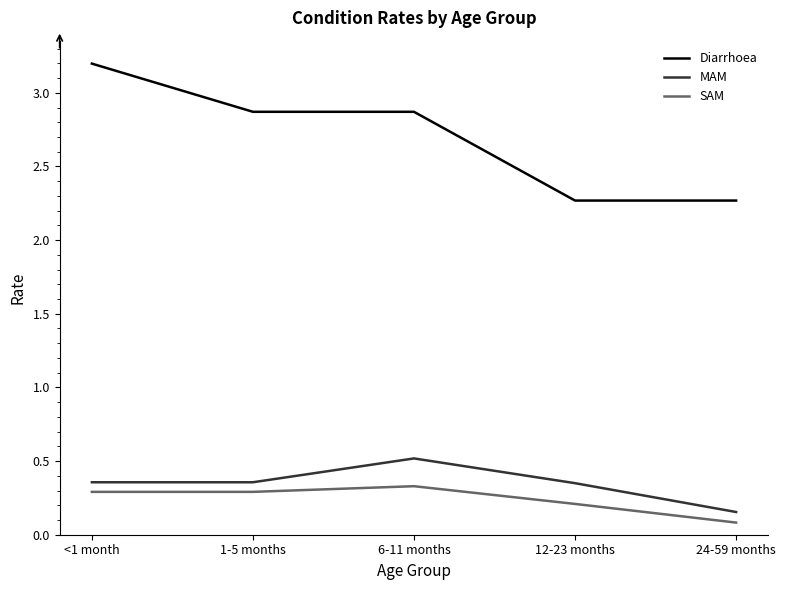

Which series has the largest range (max minus min)?

Diarrhoea